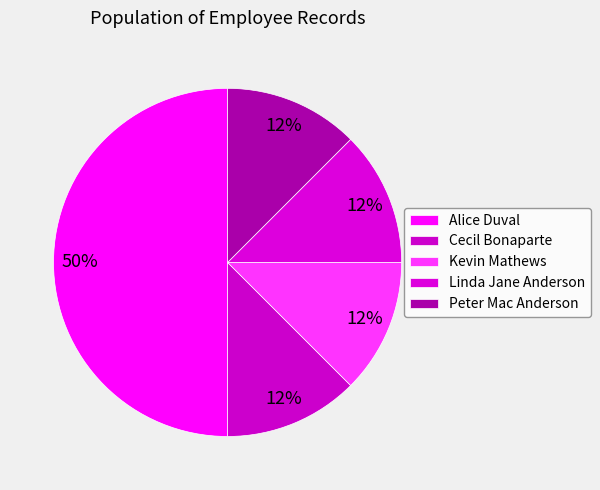

How many segments does this pie chart have?

5